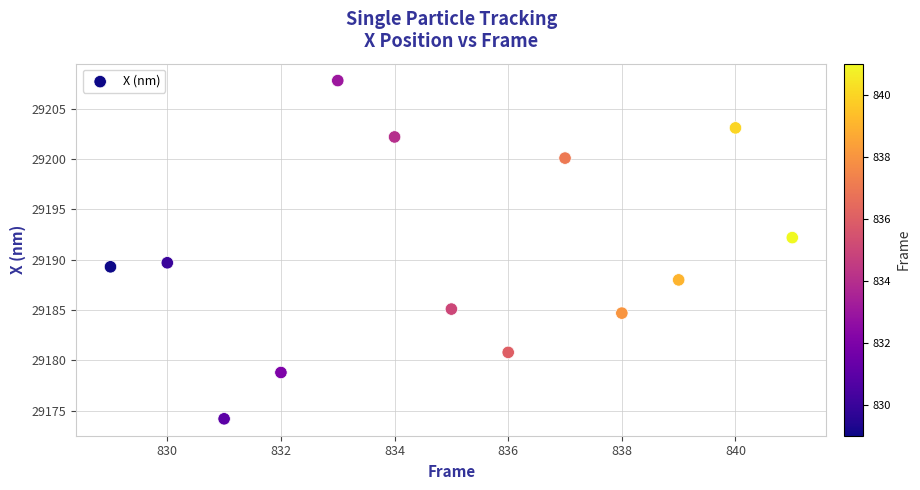

What is the range of Y values (max minus min)?

33.6